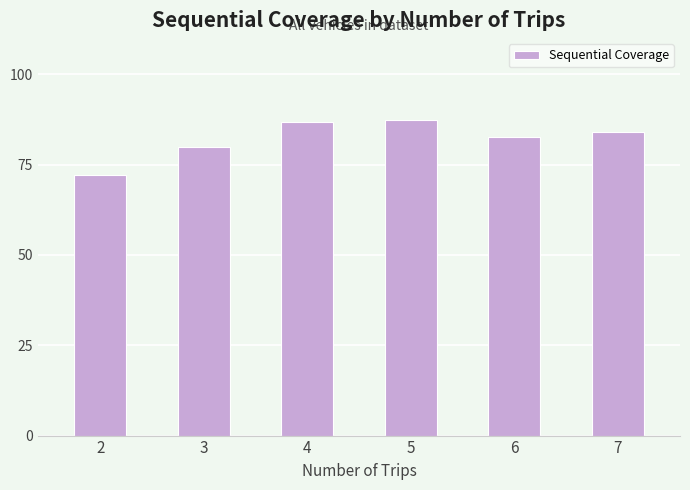

What is the difference between the values at 4 and 7?

2.9